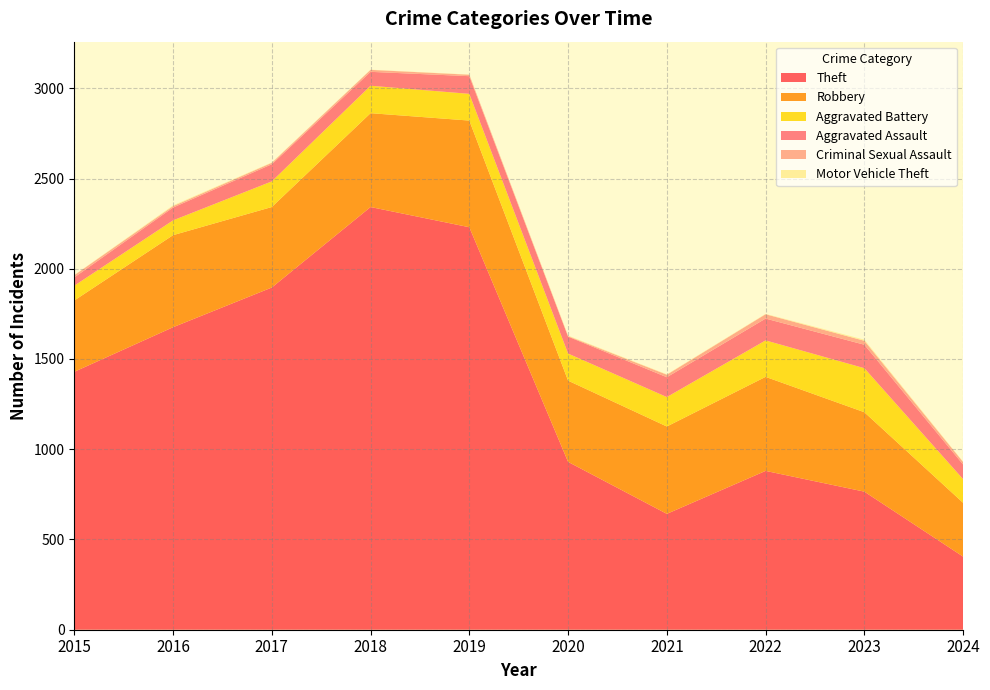

Reading left to right, what are all the values shown in this chart?

Theft: 1429	1676	1896	2342	2230	930	642	880	765	405
Robbery: 395	510	446	520	591	450	484	521	440	298
Aggravated Battery: 82	82	142	152	148	150	163	202	244	131
Aggravated Assault: 46	71	95	77	98	94	110	121	130	81
Criminal Sexual Assault: 12	8	8	11	8	3	14	24	22	14
Motor Vehicle Theft: 1	4	2	1	1	3	2	2	6	2